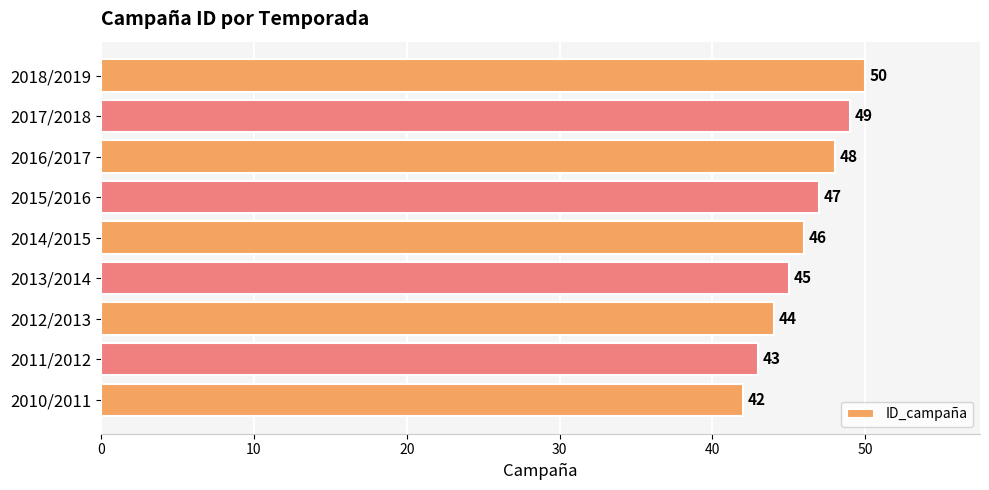

Reading bottom to top, list all the values displayed in this chart.

2010/2011=42	2011/2012=43	2012/2013=44	2013/2014=45	2014/2015=46	2015/2016=47	2016/2017=48	2017/2018=49	2018/2019=50